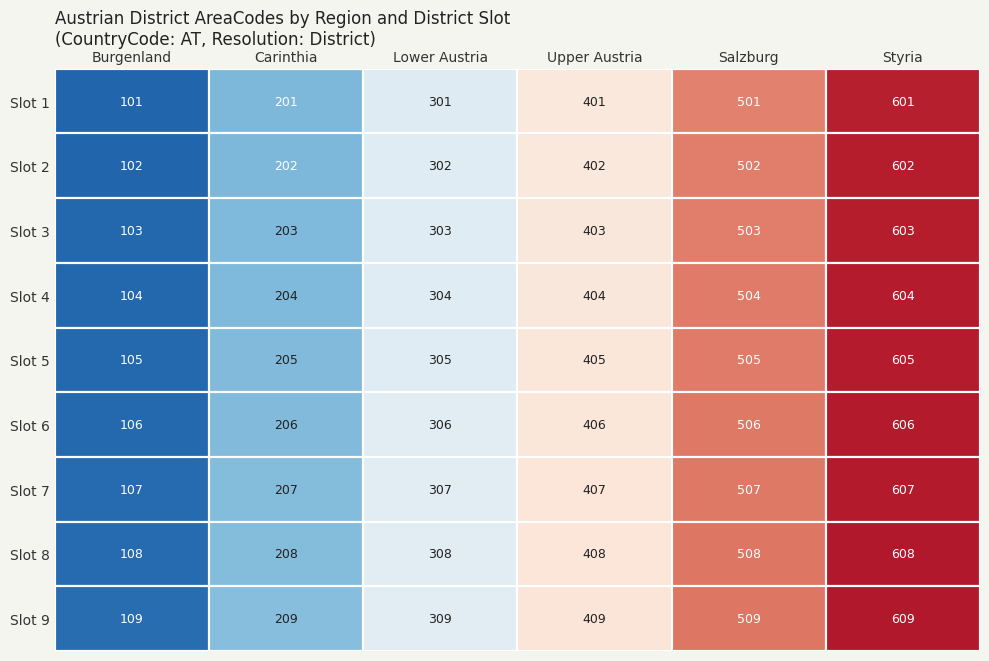

Reading left to right, extract all data points from this chart.

AT-101: 0=101	1=102	2=103	3=104	4=105	5=106	6=107	7=108	8=109
AT-201: 0=201	1=202	2=203	3=204	4=205	5=206	6=207	7=208	8=209
AT-301: 0=301	1=302	2=303	3=304	4=305	5=306	6=307	7=308	8=309
AT-401: 0=401	1=402	2=403	3=404	4=405	5=406	6=407	7=408	8=409
AT-501: 0=501	1=502	2=503	3=504	4=505	5=506	6=507	7=508	8=509
AT-601: 0=601	1=602	2=603	3=604	4=605	5=606	6=607	7=608	8=609